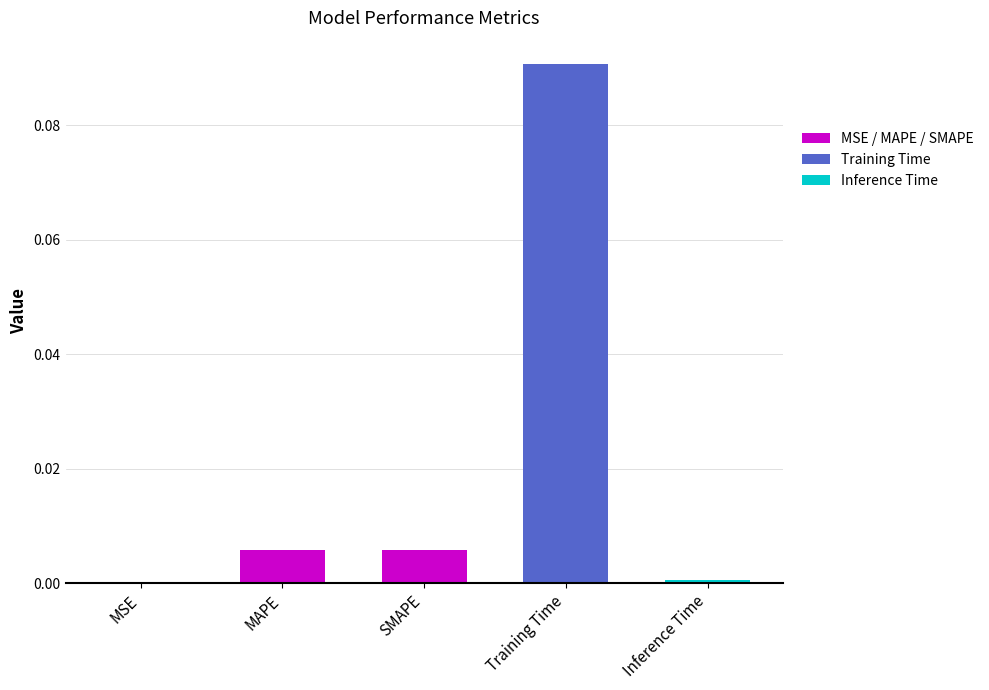

Does the chart contain stacked bars?

No